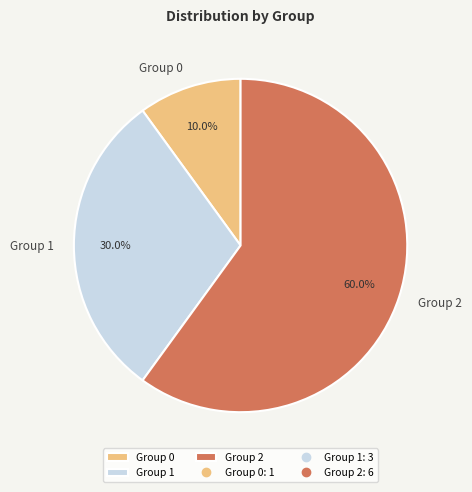

Count the number of slices in the pie.

3